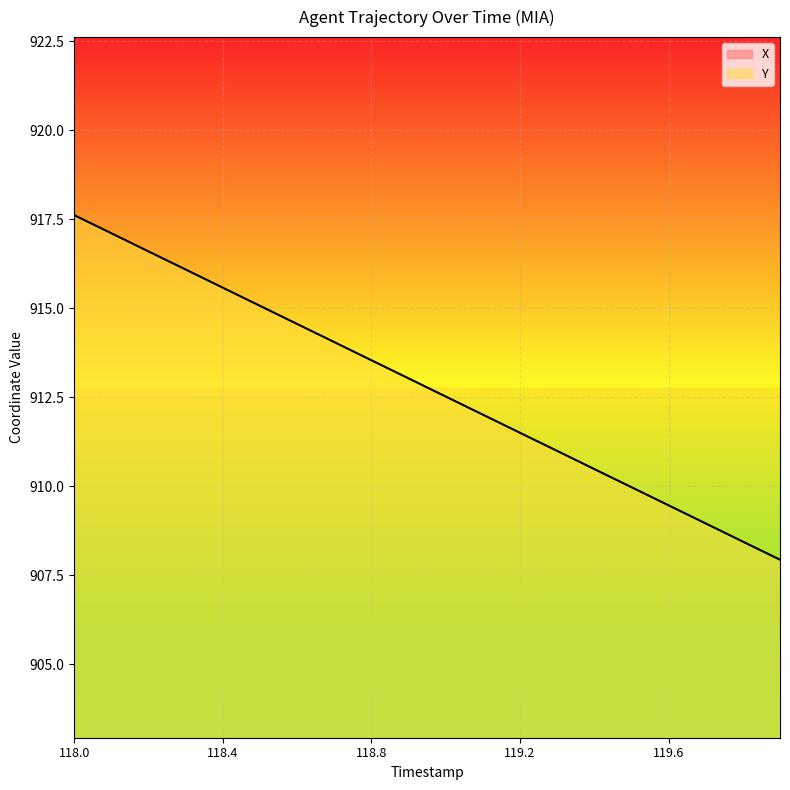

Count the number of categories in the chart.

20